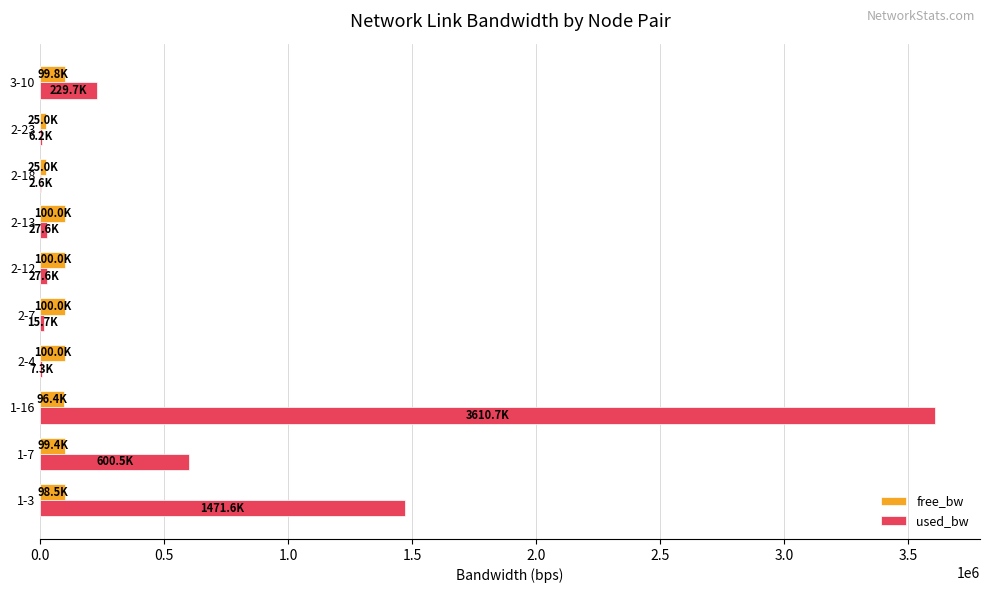

At which category is the sum across all series the highest?

1-16